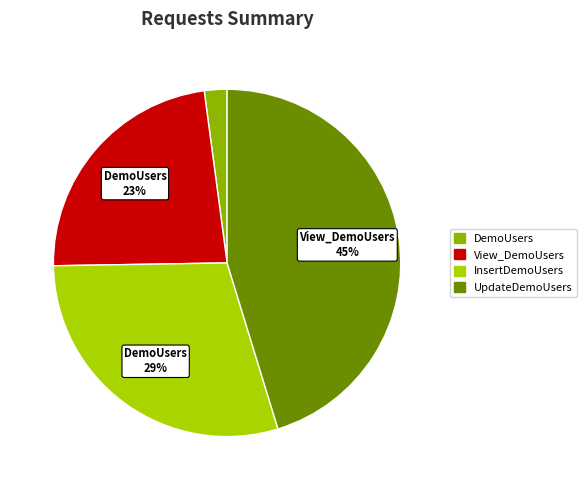

Is there a majority slice in this chart?

No